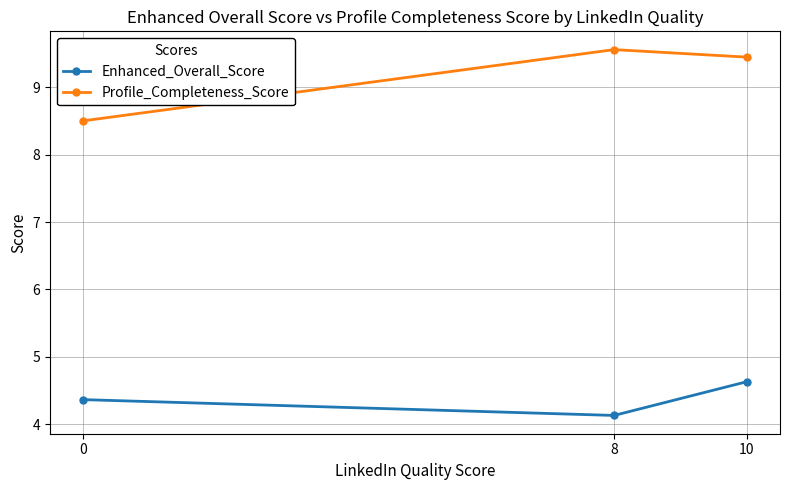

How many series are shown in this chart?

2